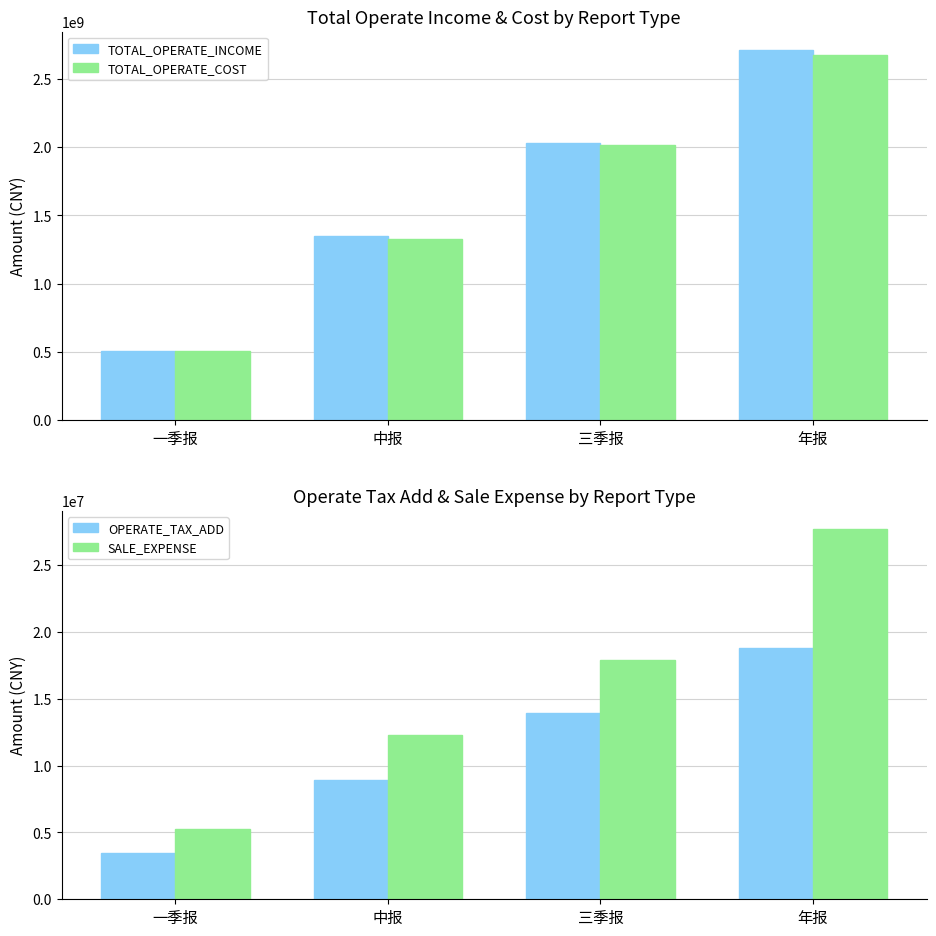

Is the value of SALE_EXPENSE at 一季报 greater than the value of TOTAL_OPERATE_INCOME at 一季报?

No